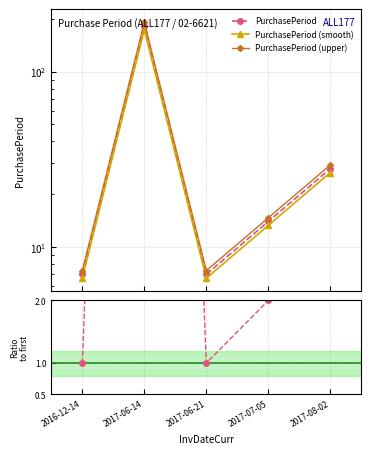

What is the average value?

45.2